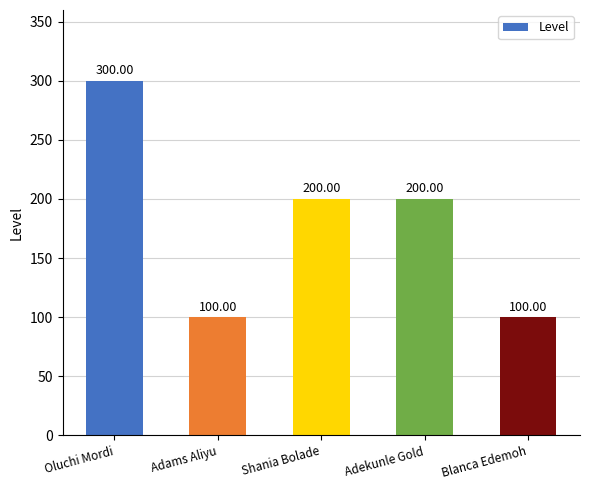

How many values are below 200?

2